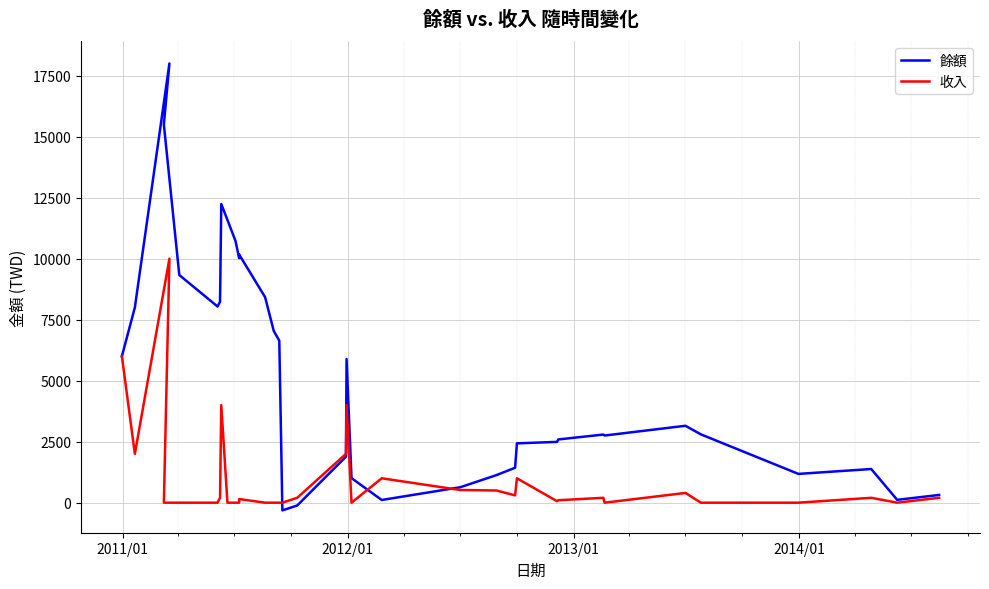

The value of 收入 at 19 is 4335. True or false?

False